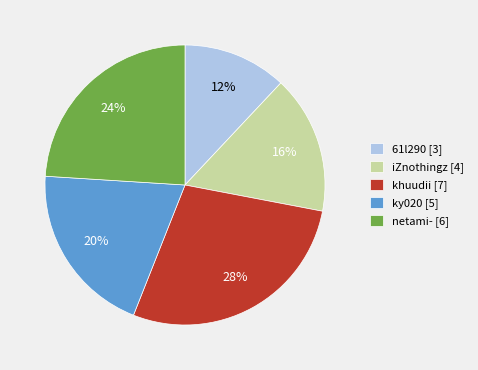

Is iZnothingz [4] the majority of the pie?

No